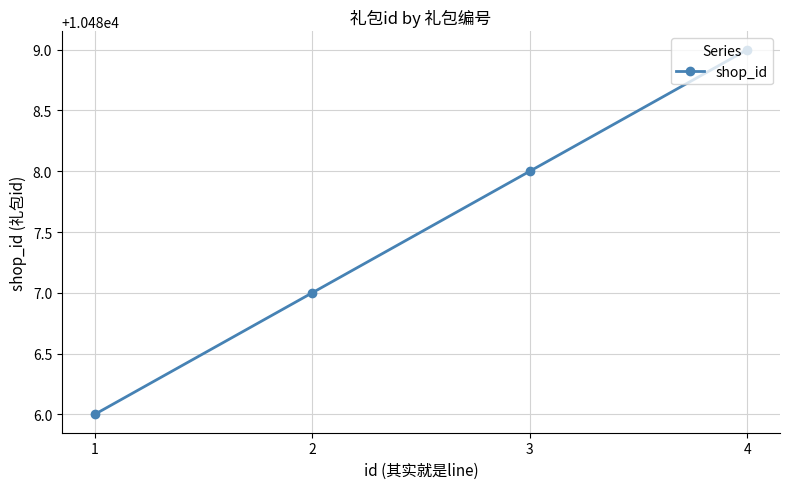

What is the smallest value displayed?

10486